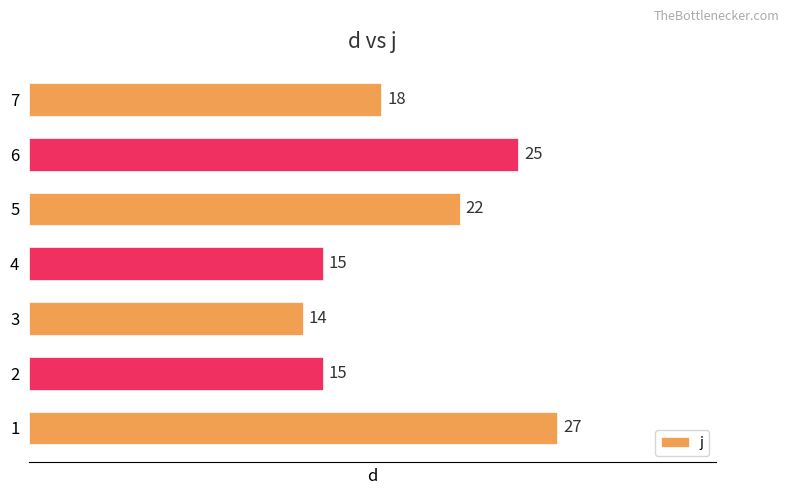

What is the greatest value displayed?

27